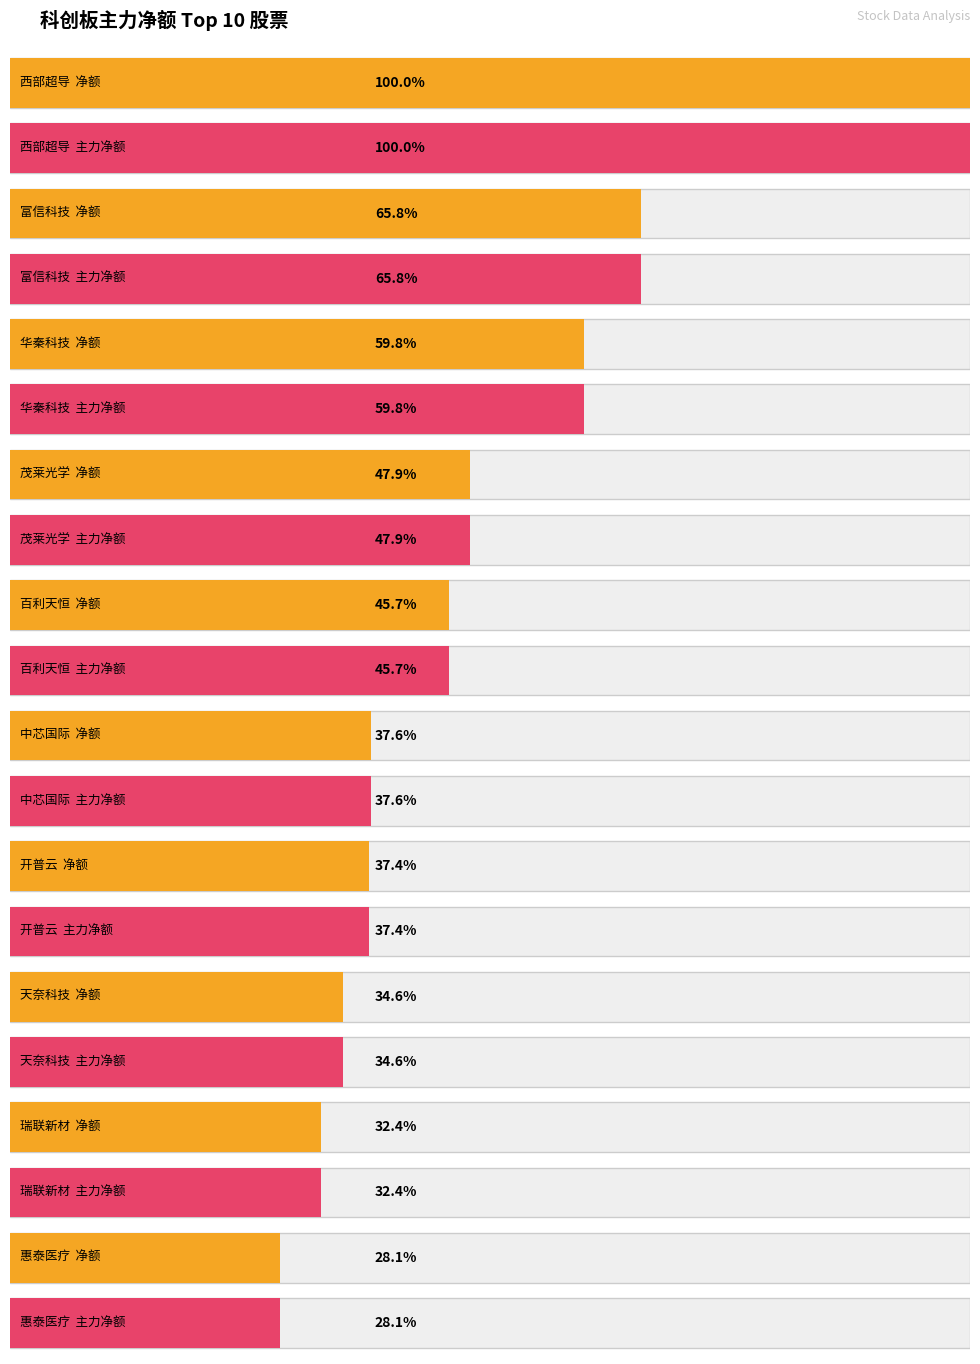

What is the difference between the maximum and minimum values in the 净额 series?

23738113